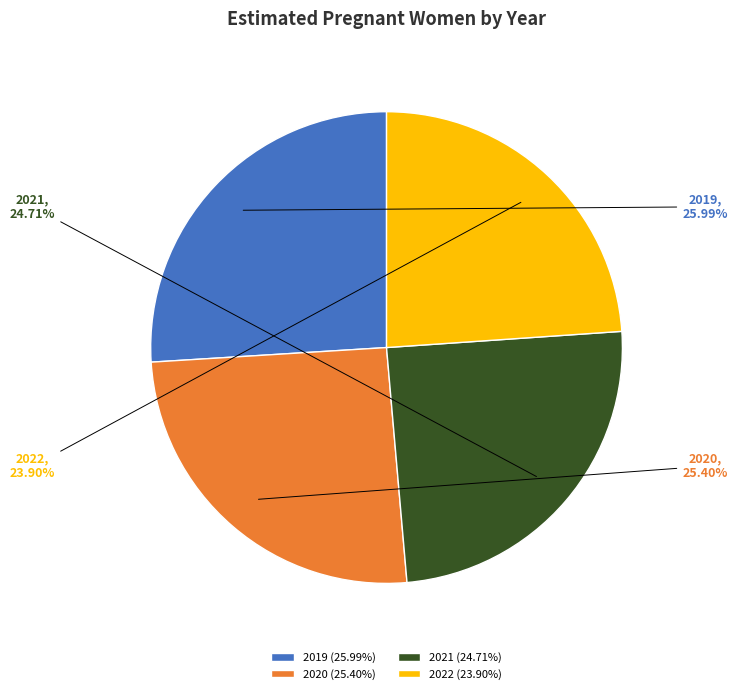

What is the largest slice in the pie chart?

2019